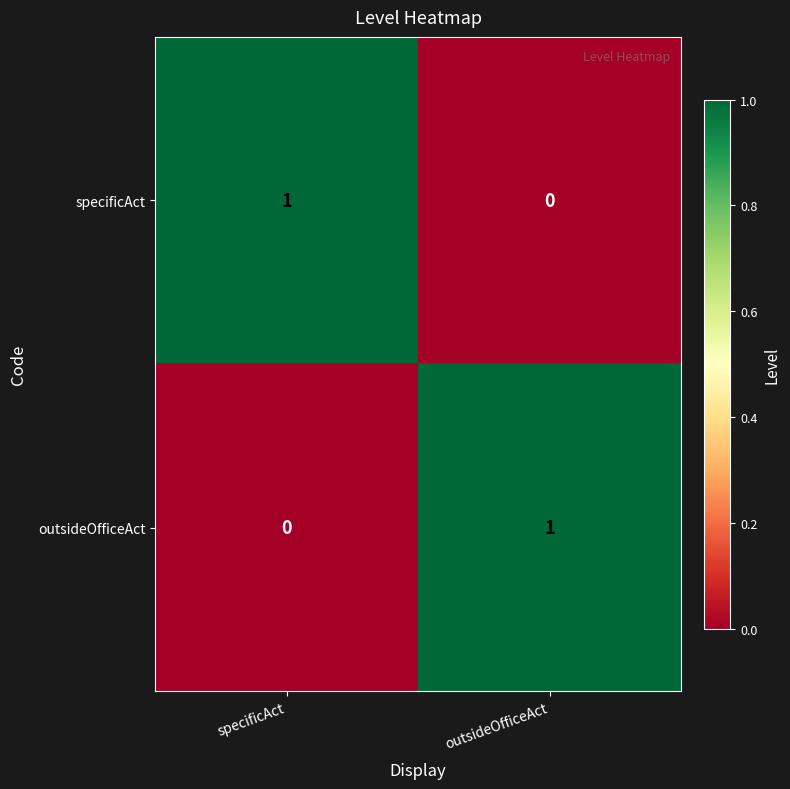

Is it true that specificAct equals 0 at outsideOfficeAct?

True